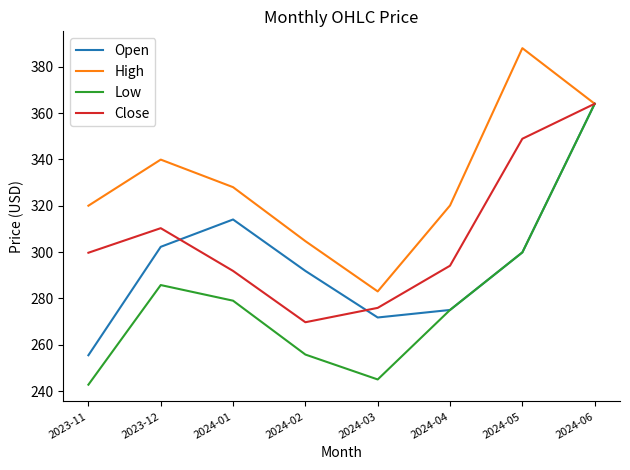

Between 2024-03 and 2024-05, which series saw the biggest shift?

High